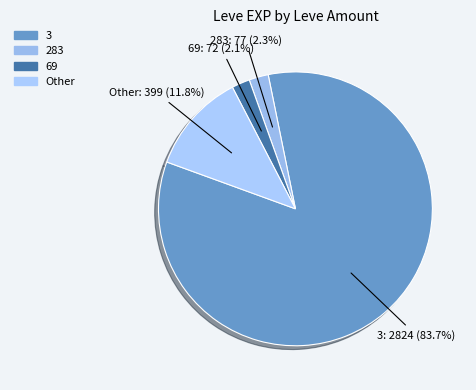

Count the number of slices in the pie.

4